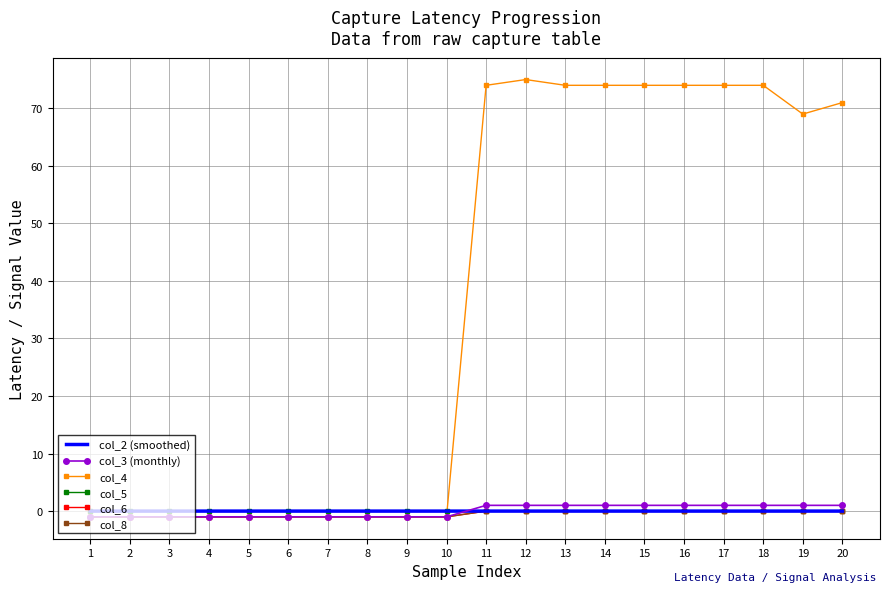

Is the value of col_2 (smoothed) at 17 greater than the value of col_3 (monthly) at 15?

No